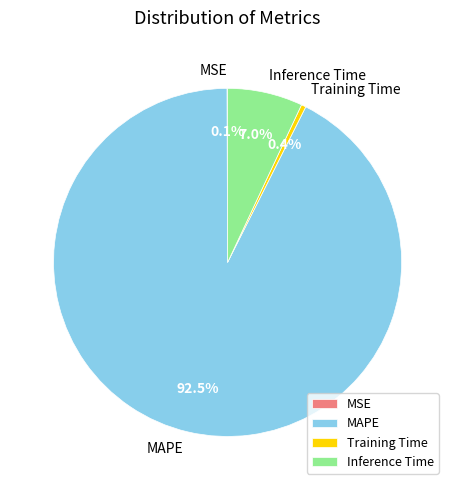

Which category has the biggest portion of the pie?

MAPE